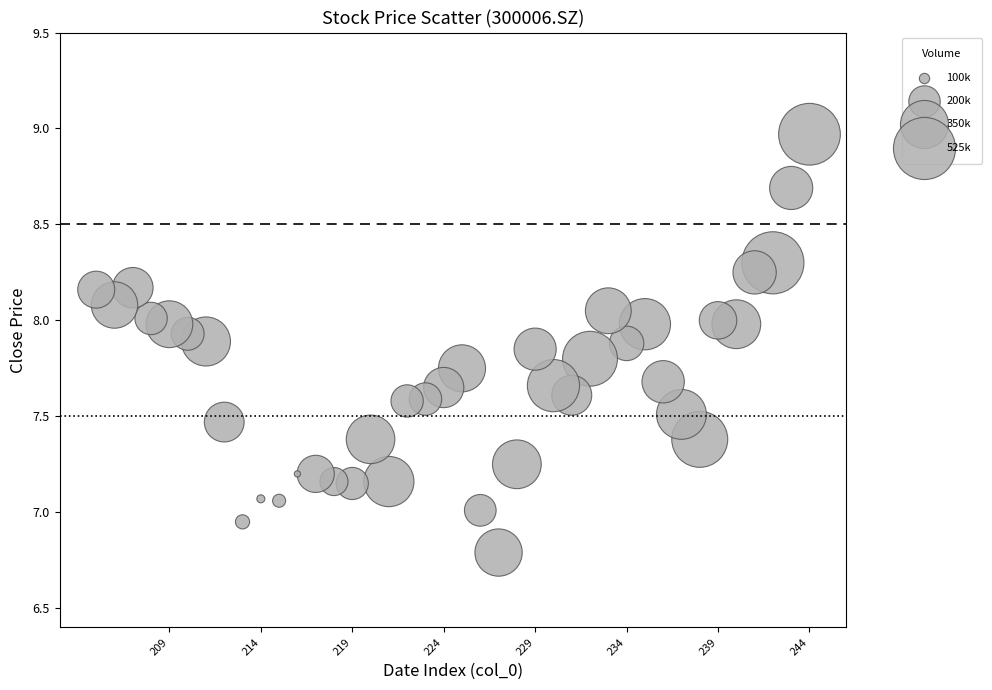

What is the range of X values (max minus min)?

39.0